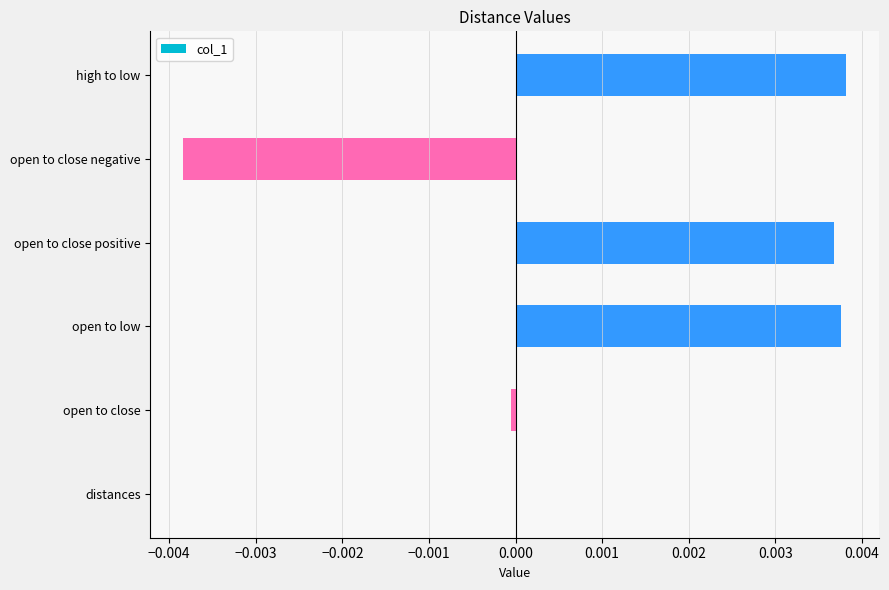

The value at high to low is 0.0. True or false?

True